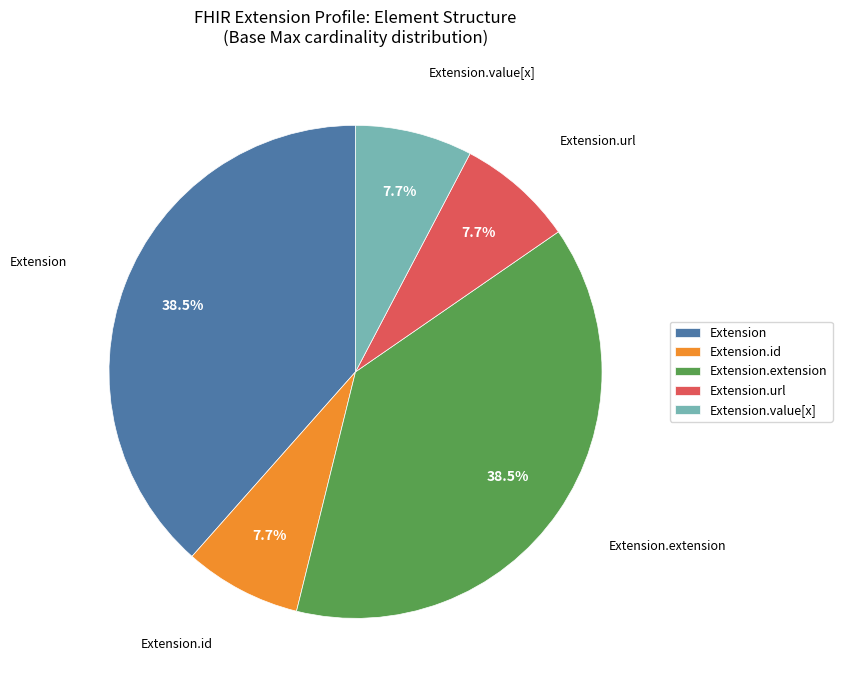

Count the number of slices in the pie.

5